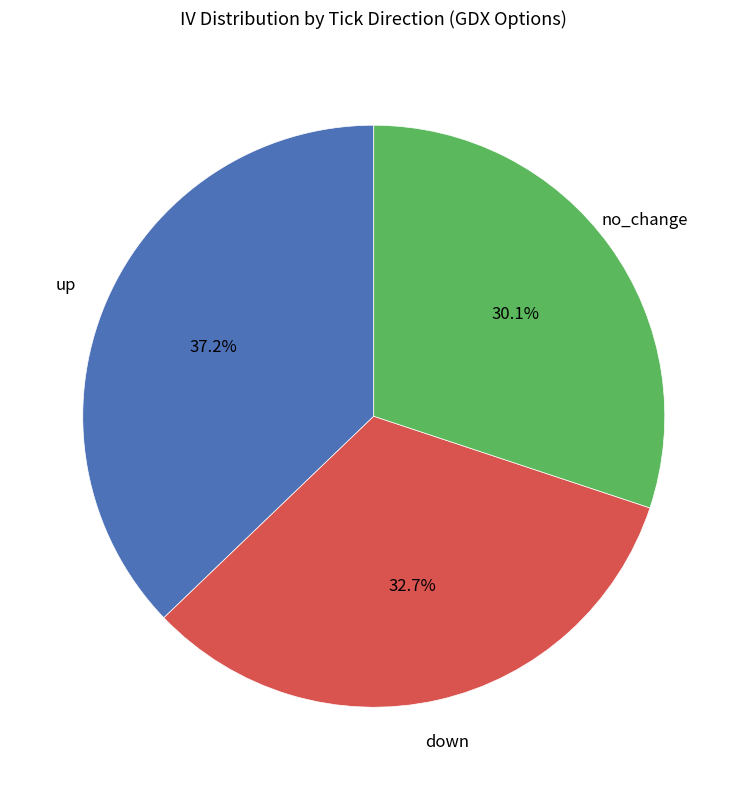

Count the number of slices in the pie.

3